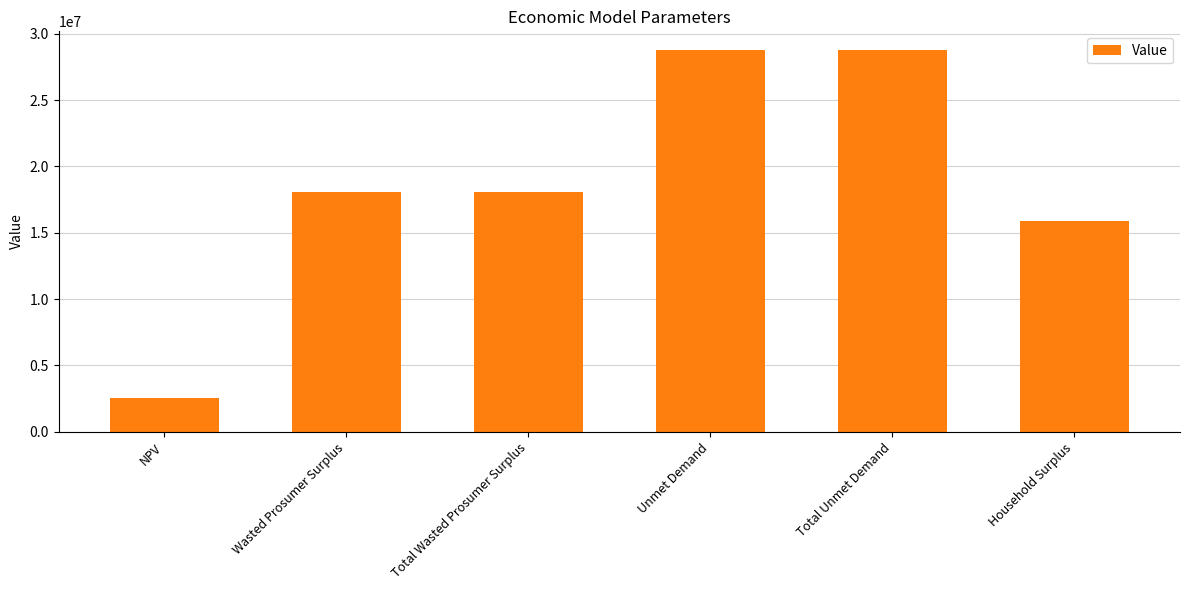

True or false: the data shows 28755855.3 at Unmet Demand.

True